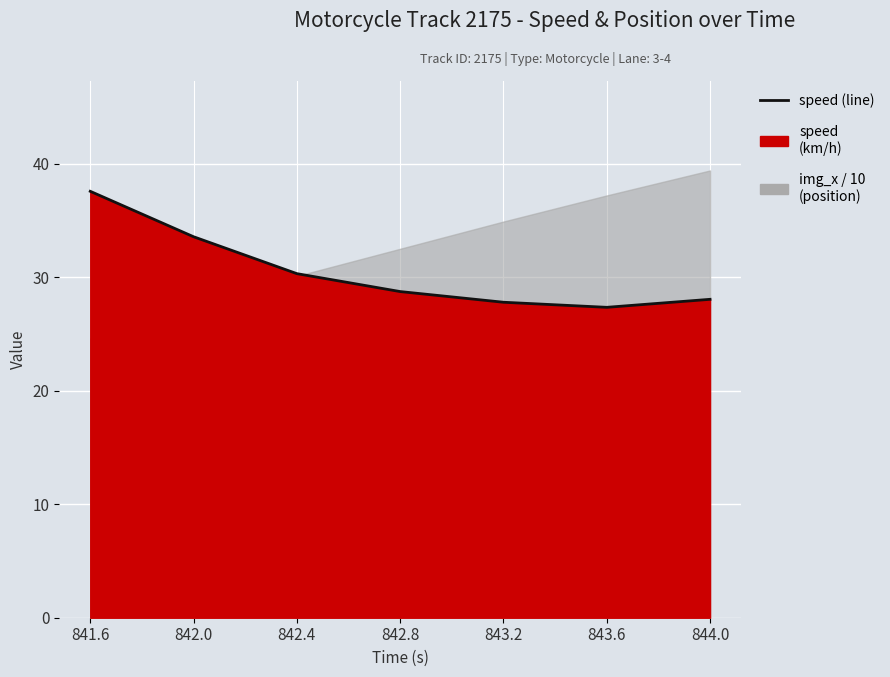

List the labels in order of value, smallest first.

843.6, 843.2, 844.0, 842.8, 842.4, 842.0, 841.6